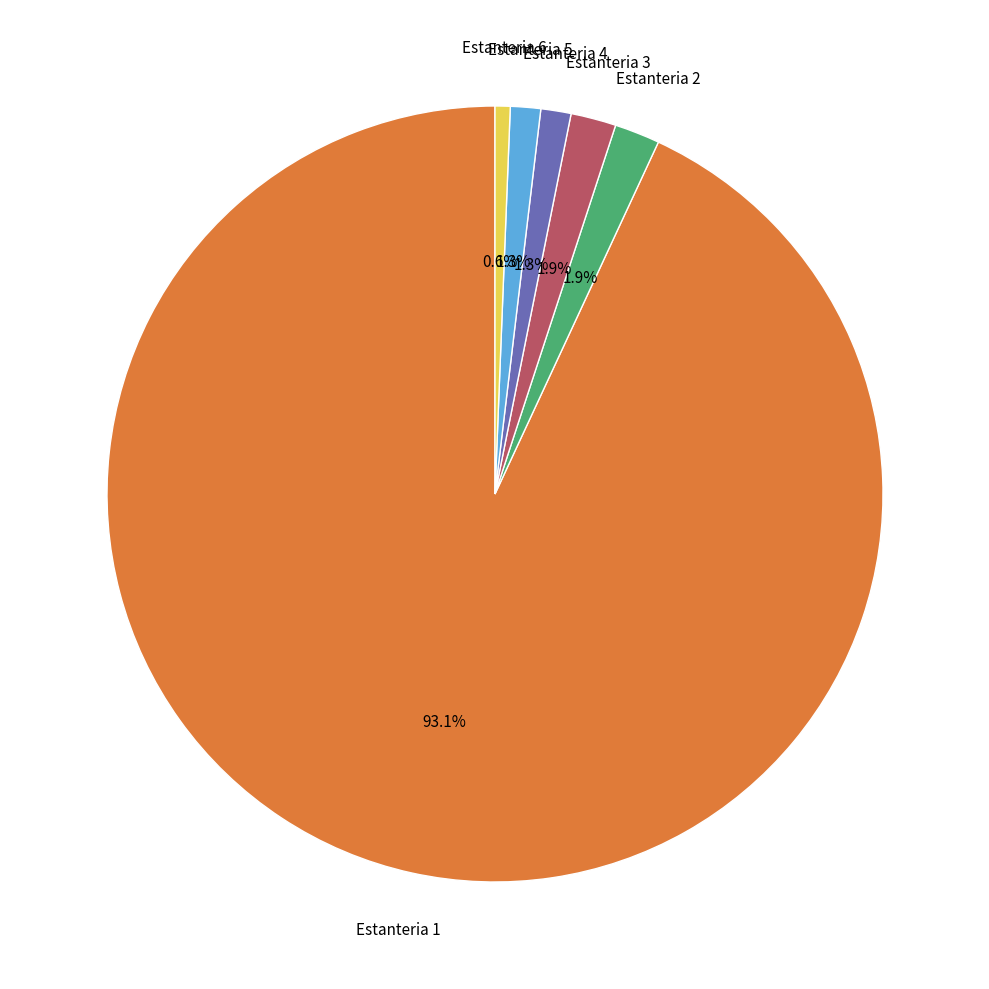

What percentage is NOT represented by Estanteria 2?

98.1%